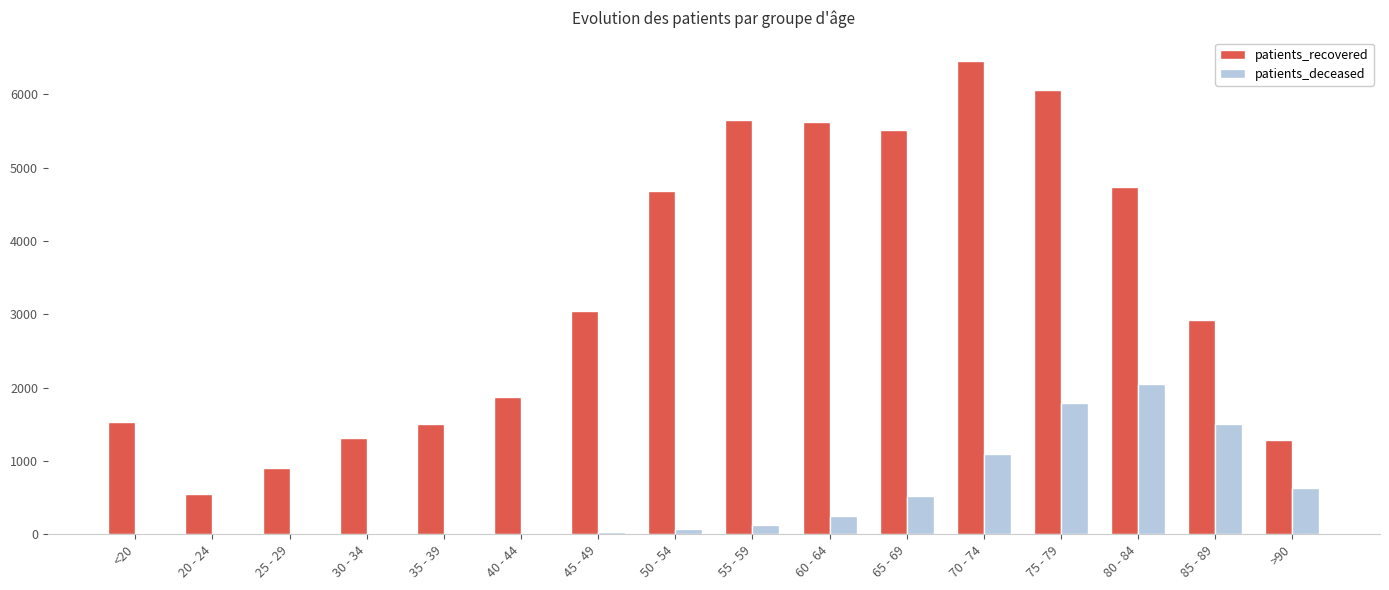

What is the highest value of the patients_recovered series?

6454